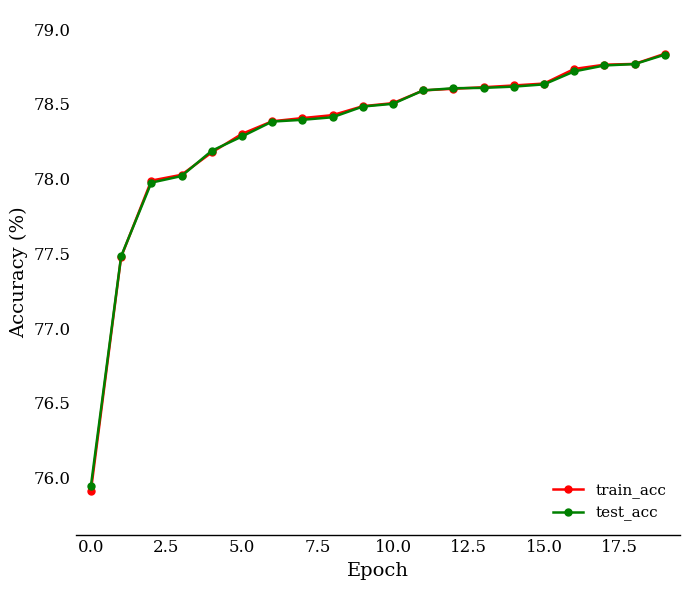

What is the value of the train_acc point at the 4th from the left?

78.0